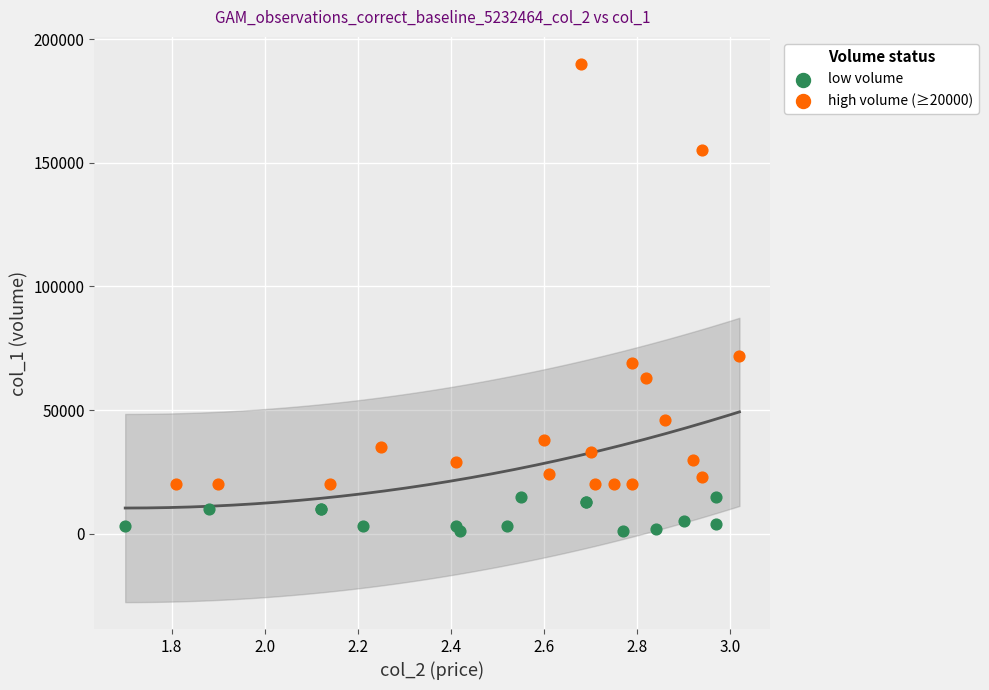

Which series contains the highest Y value?

high volume (≥20000)